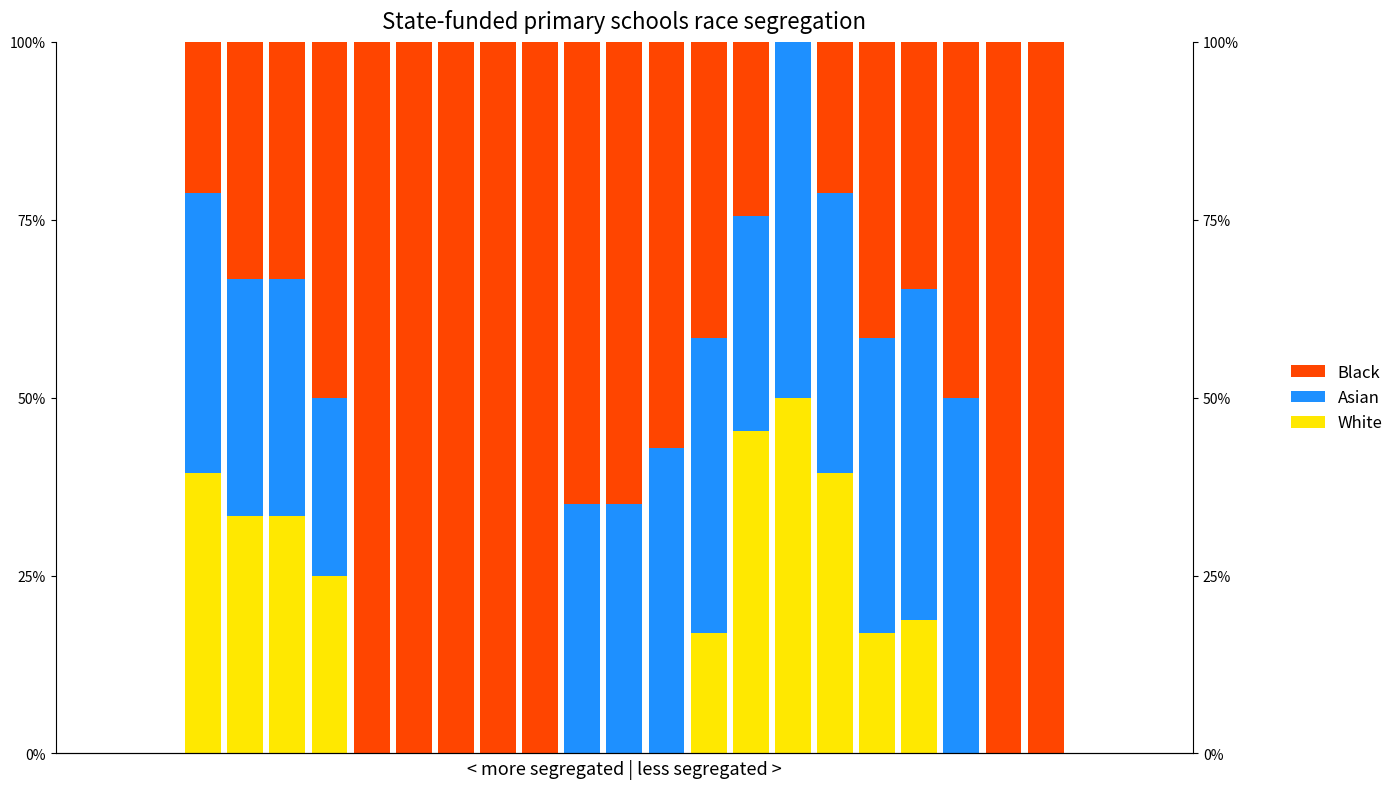

Which series has the largest total across all categories?

Black